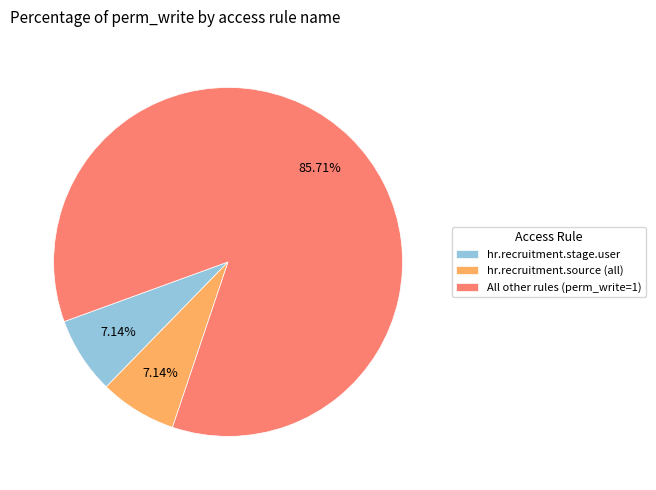

Is there any slice that represents more than half of the pie?

Yes